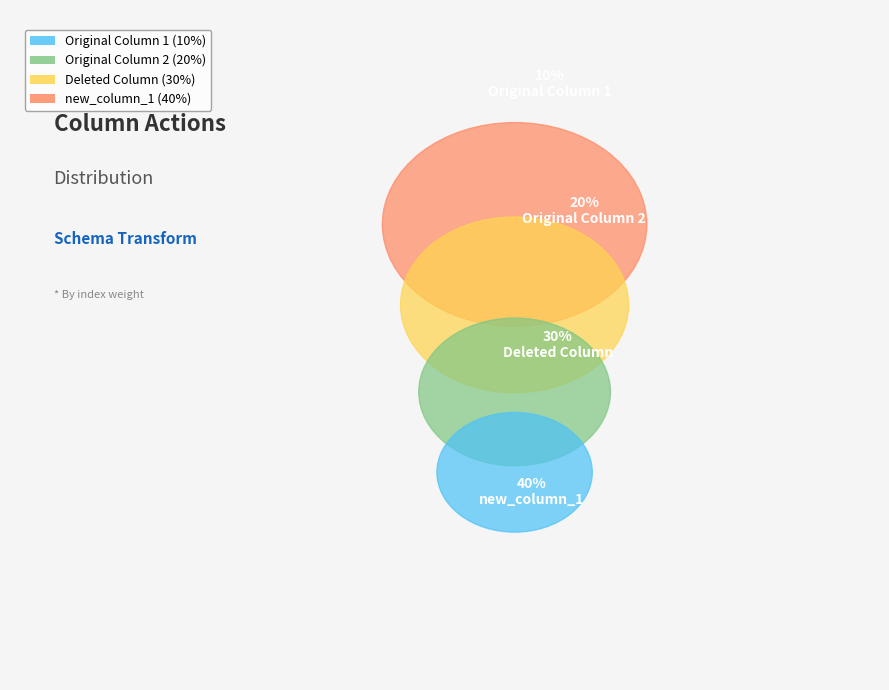

Which has a higher value, Original Column 2 or Deleted Column?

Deleted Column